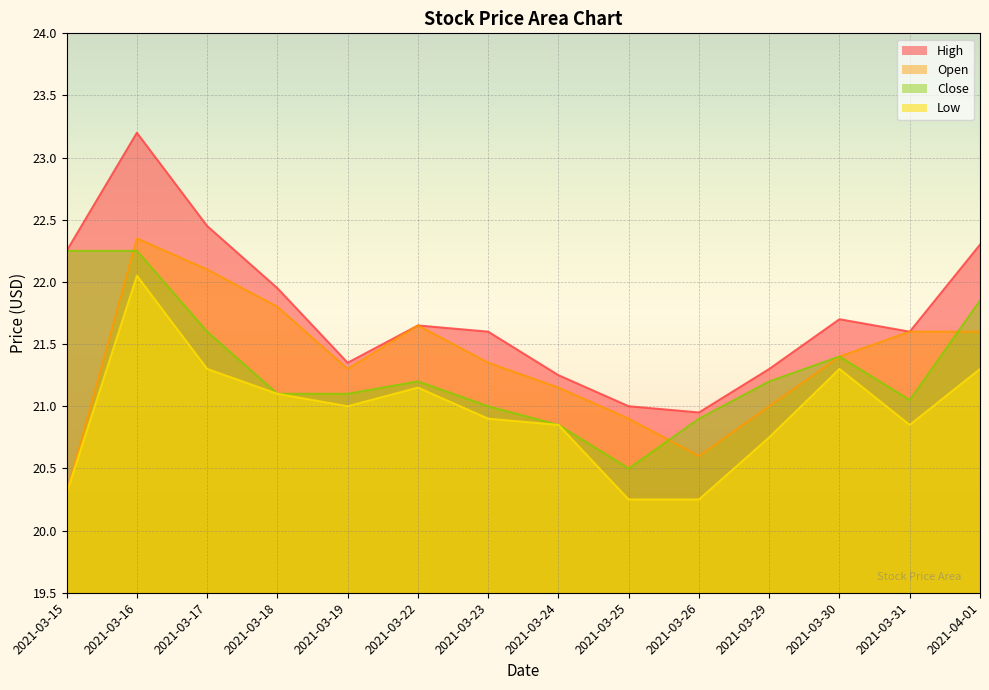

How many lines are shown in the chart?

4